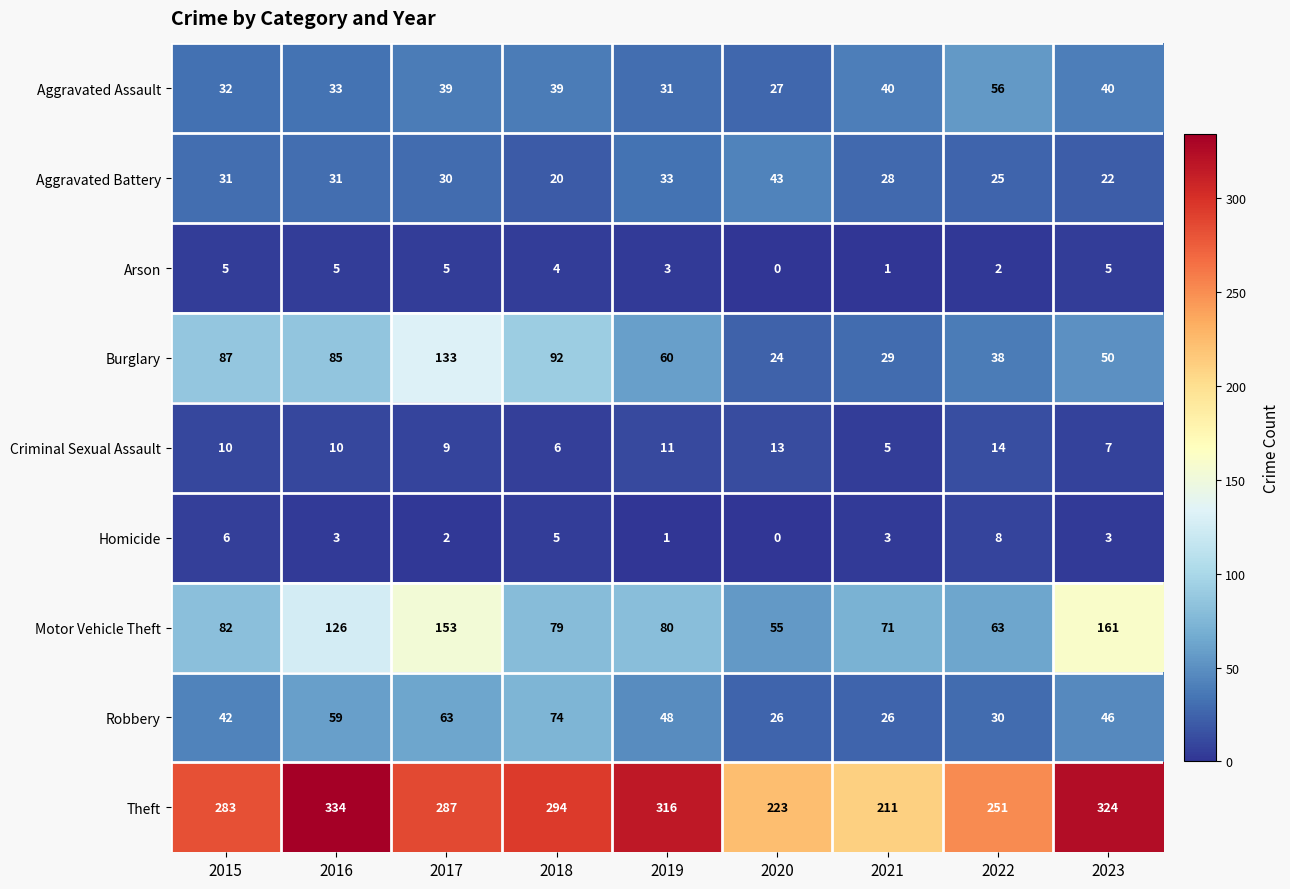

What is the spread (max minus min) of values at 2017?

285